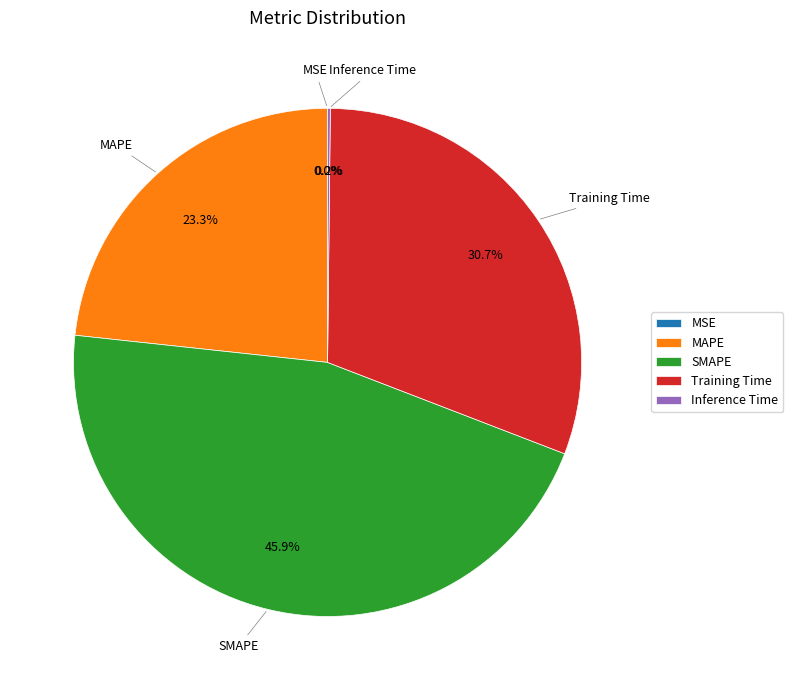

Which slice is the largest?

SMAPE